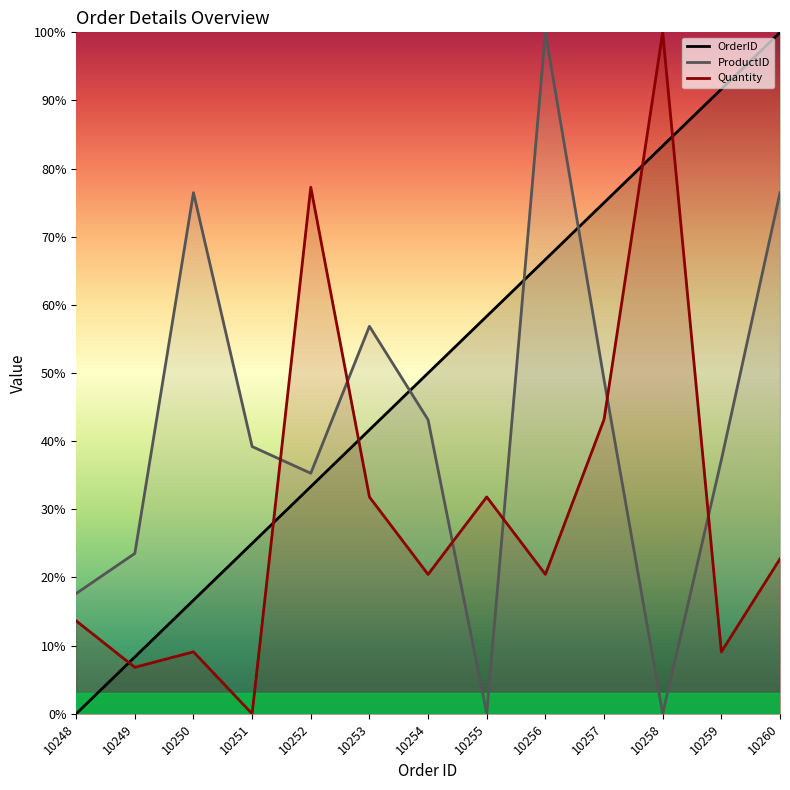

After their last crossing, which series has the higher values: OrderID or ProductID?

OrderID